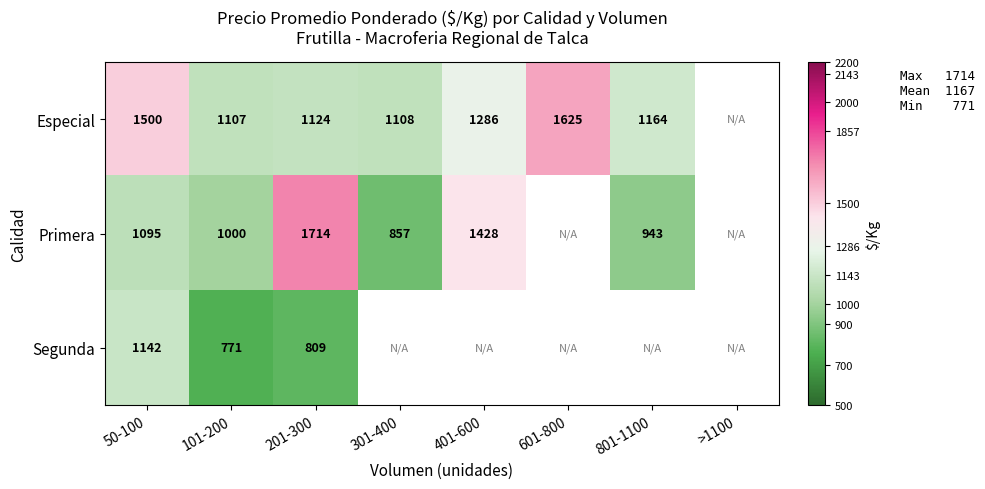

Between 801-1100 and 401-600, which is larger?

401-600